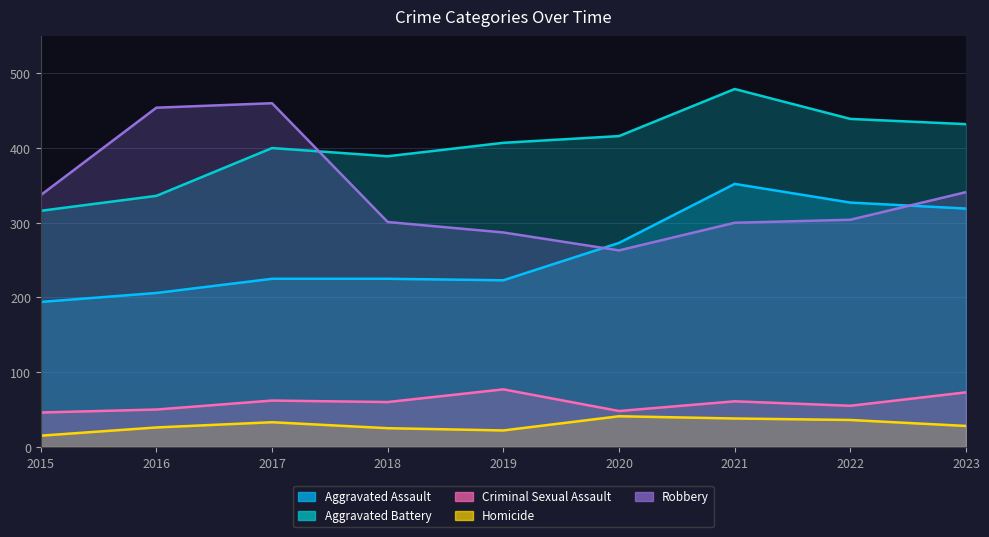

Rank the series by their maximum value, from highest to lowest.

Aggravated Battery, Robbery, Aggravated Assault, Criminal Sexual Assault, Homicide